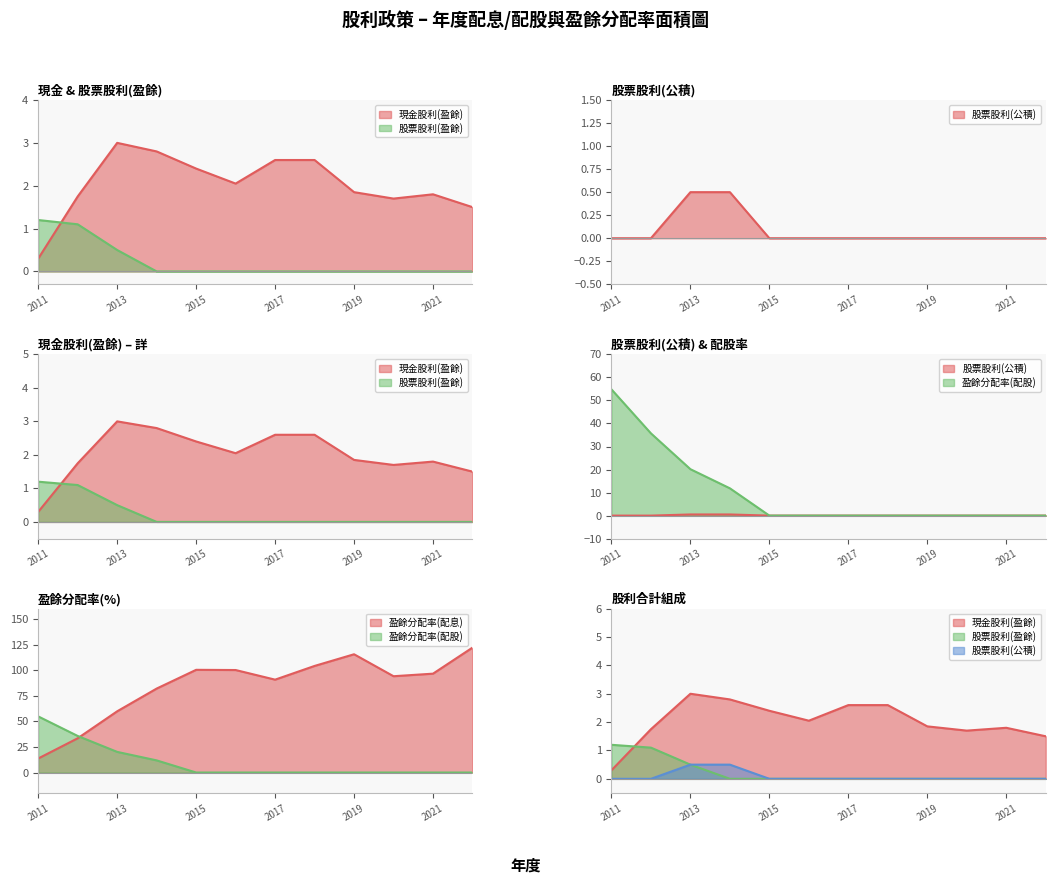

What is the sum of all 現金股利(盈餘) values?

25.1